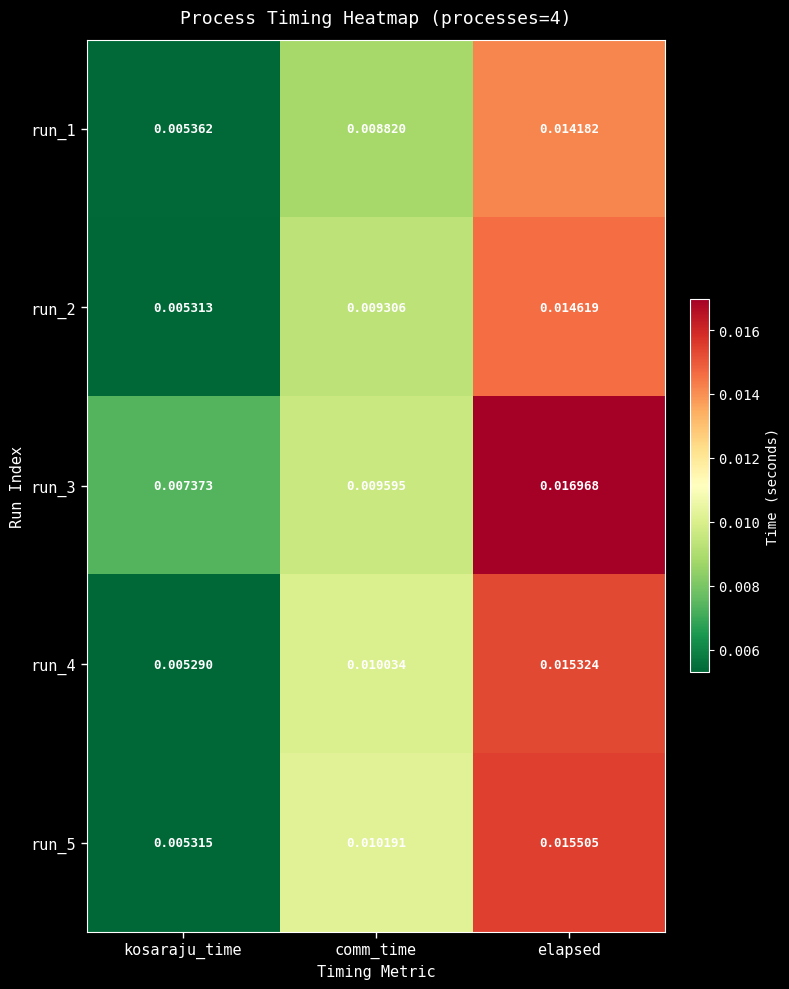

List the labels in order of run_1 value, smallest first.

kosaraju_time, comm_time, elapsed